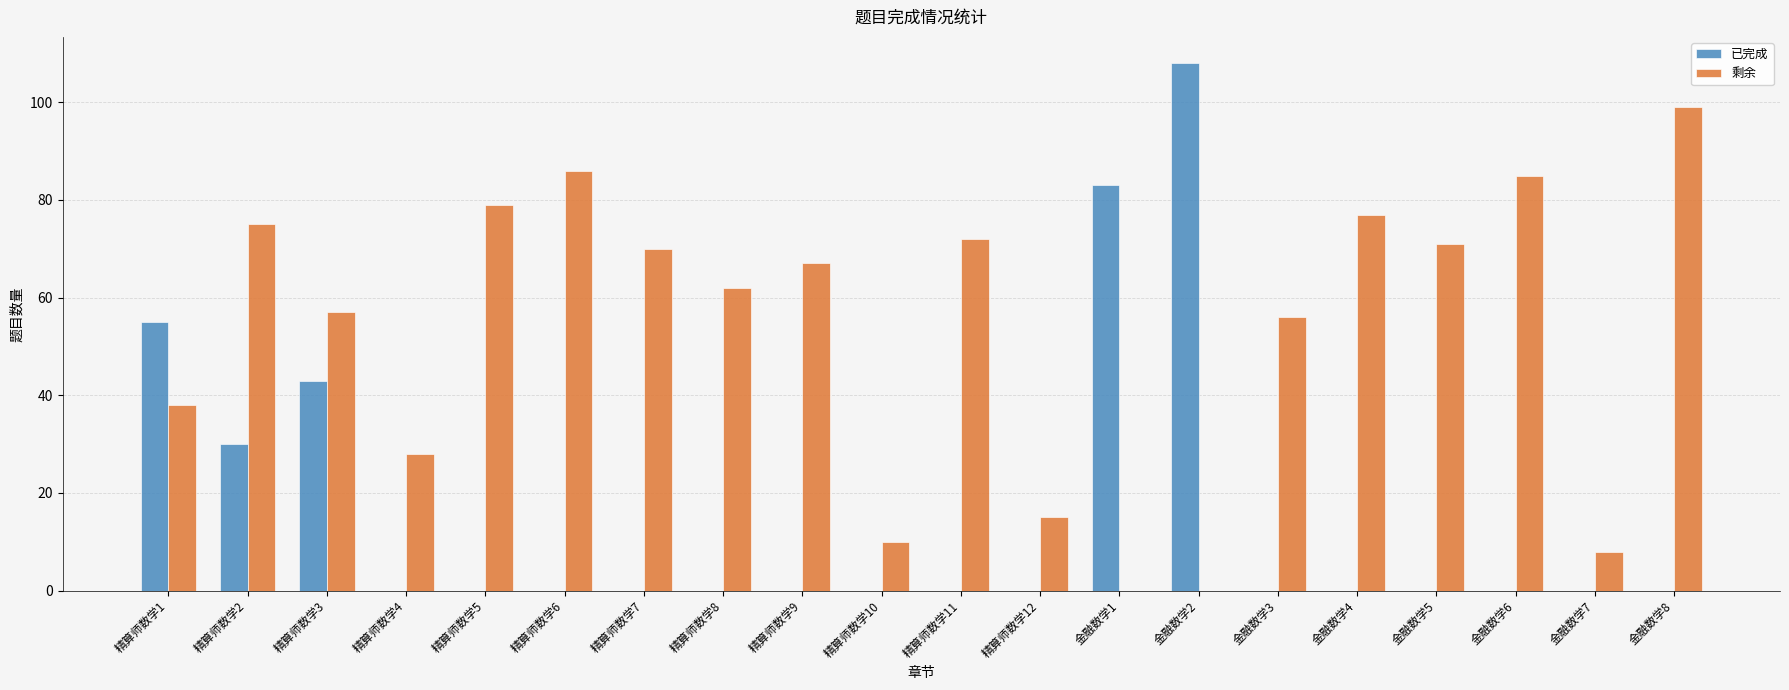

What is the sum of all 已完成 values?

319